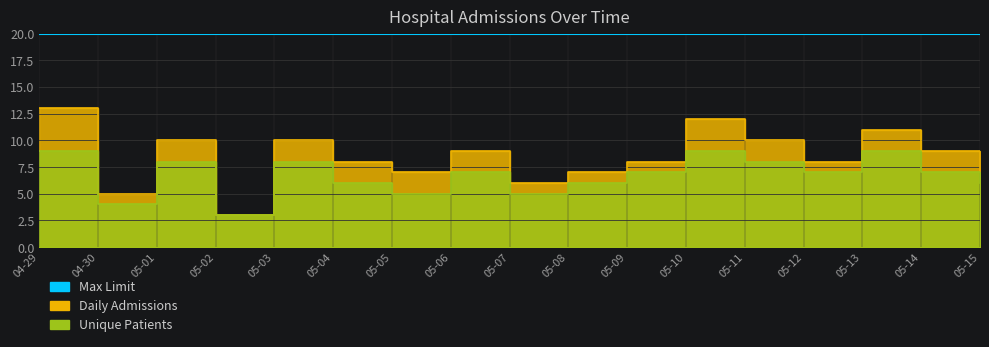

What is the difference between the Daily Admissions values at 05-10 and 05-13?

1